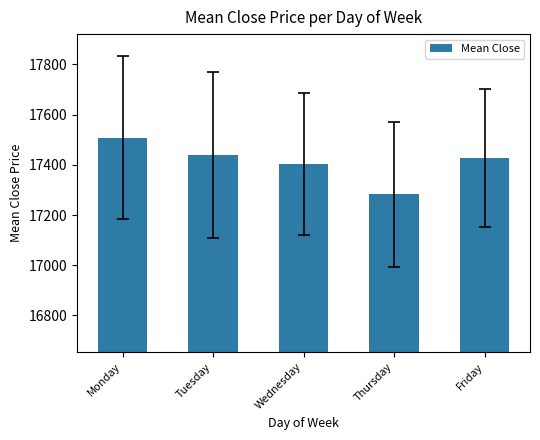

Does the chart contain any negative values?

No